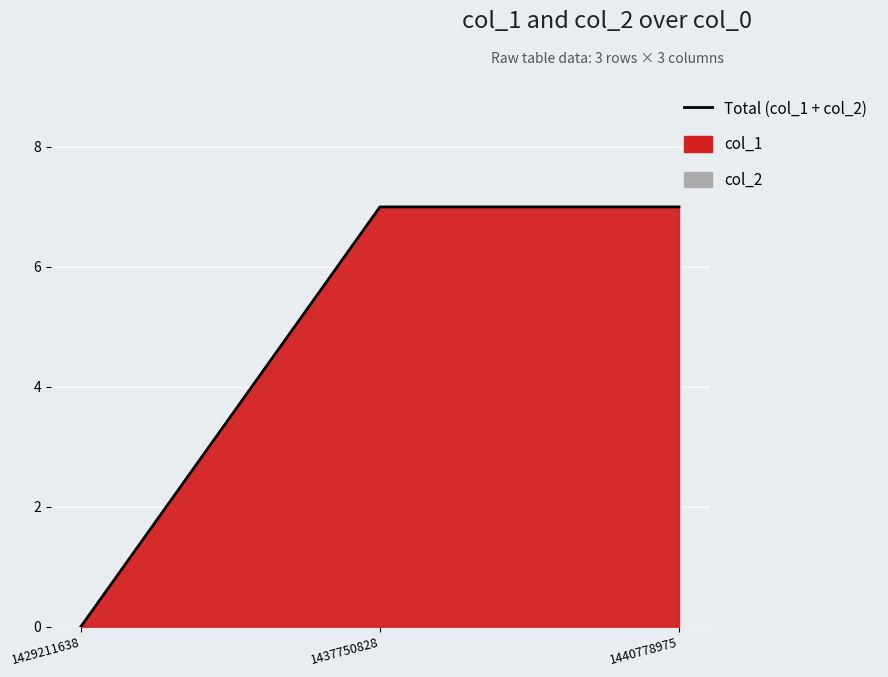

Between 1440778975 and 1437750828, which is larger?

1440778975